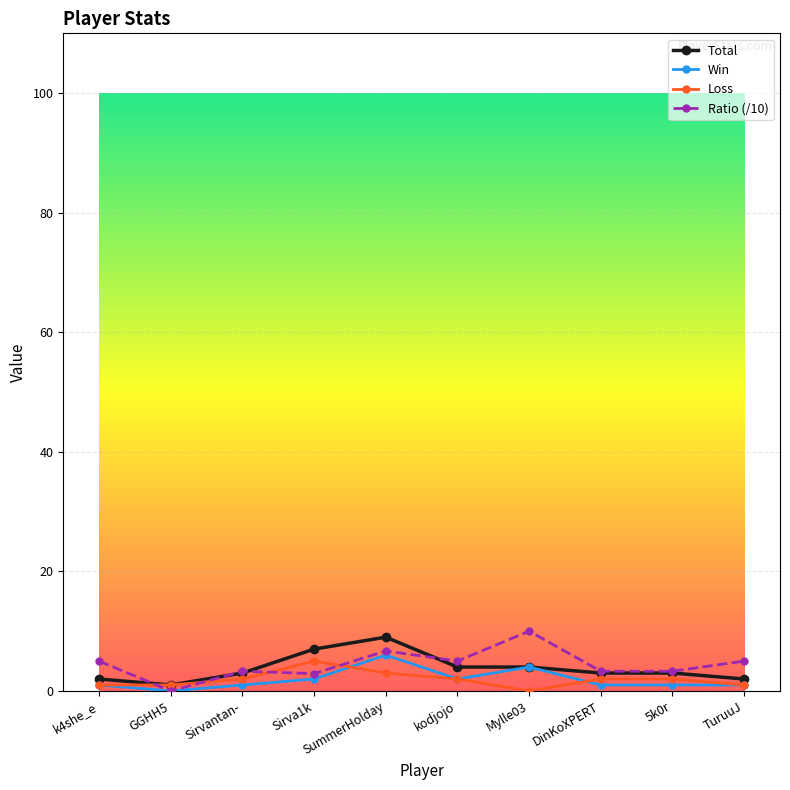

How many values in Win are above zero?

9